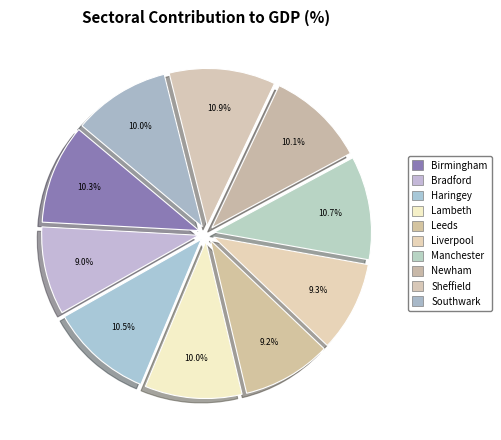

How many segments does this pie chart have?

10